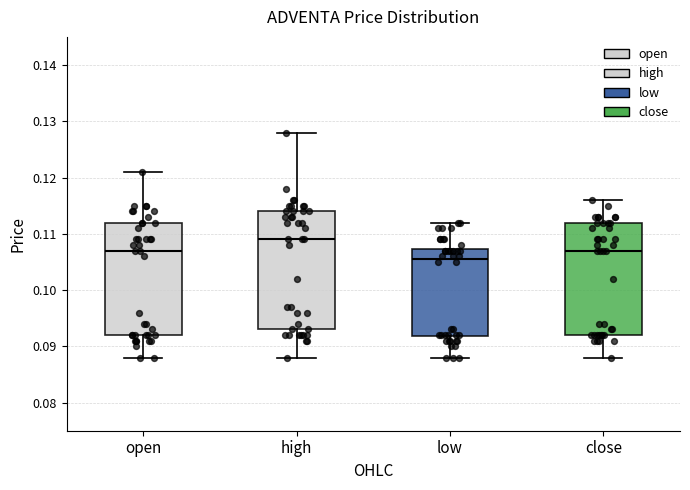

Where does the median line of the box for high sit on the y-axis? The values are not printed on the chart, so give them approximately, as read against the axis.

0.109